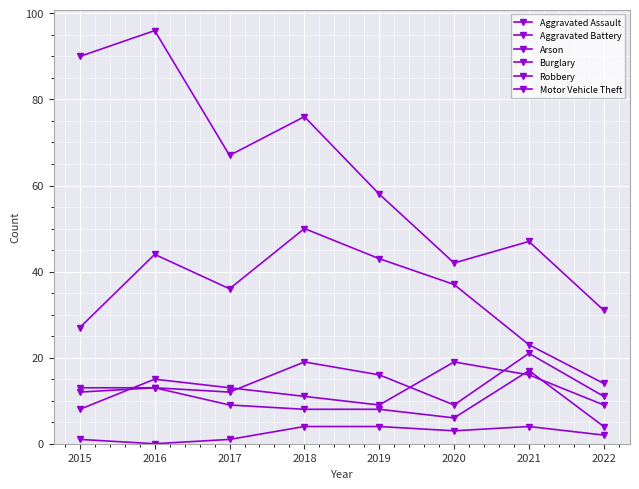

How many interior local valleys does the Burglary series have?

2